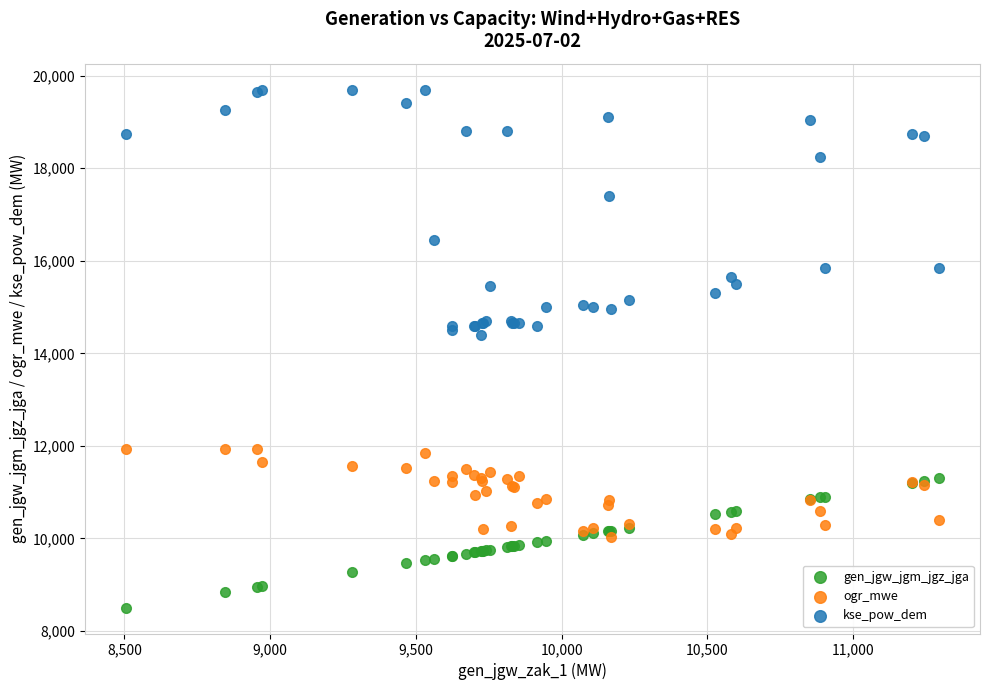

In the kse_pow_dem series, what Y value is closest to 17050?

17400